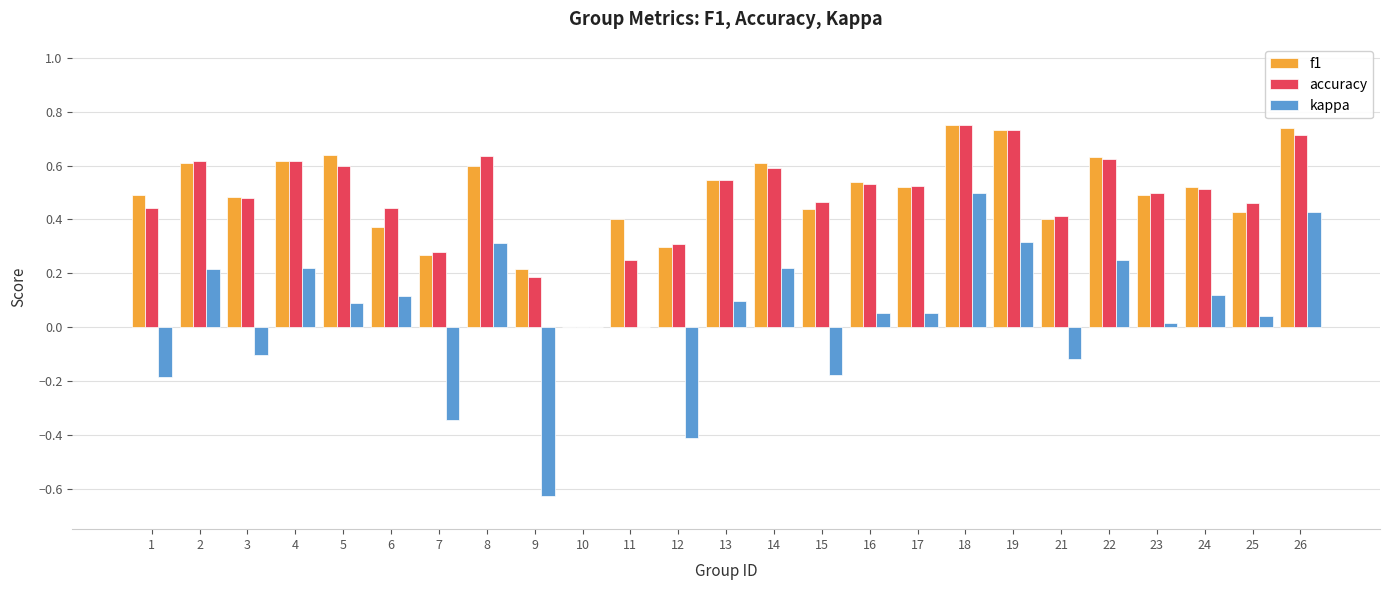

Which series changed the most between 2 and 24?

accuracy